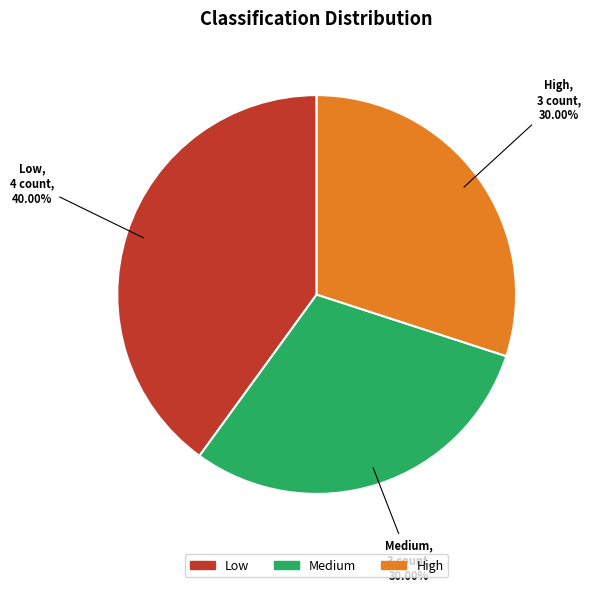

How many slices are in this pie chart?

3